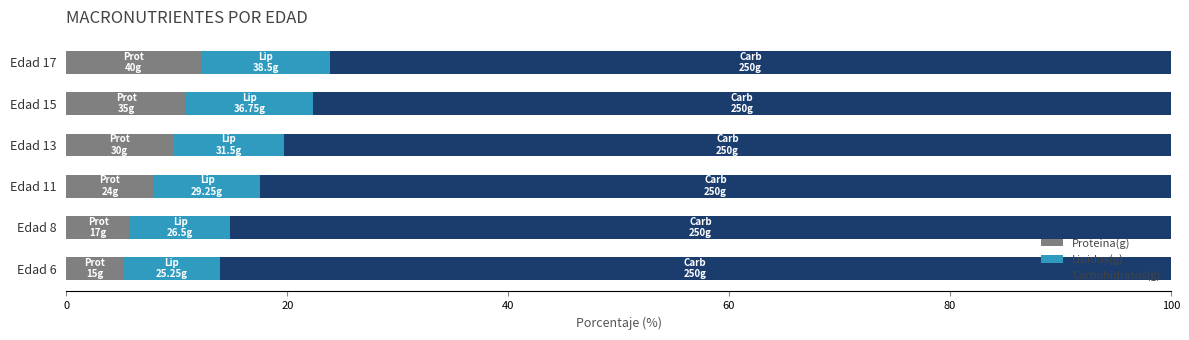

What is the total value across all series at Edad 8?

100.0